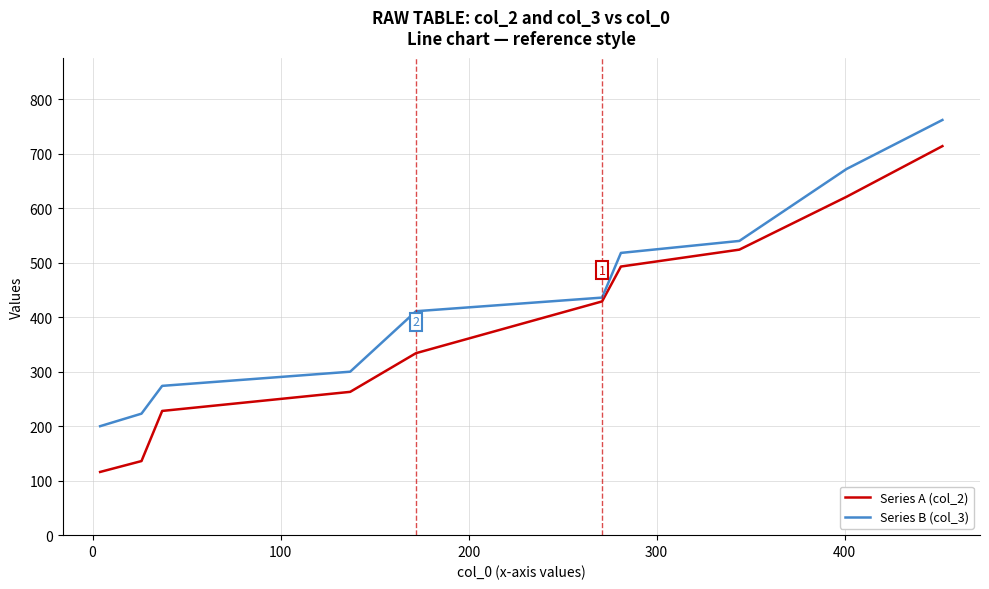

What is the average value of the Series B (col_3) series?

434